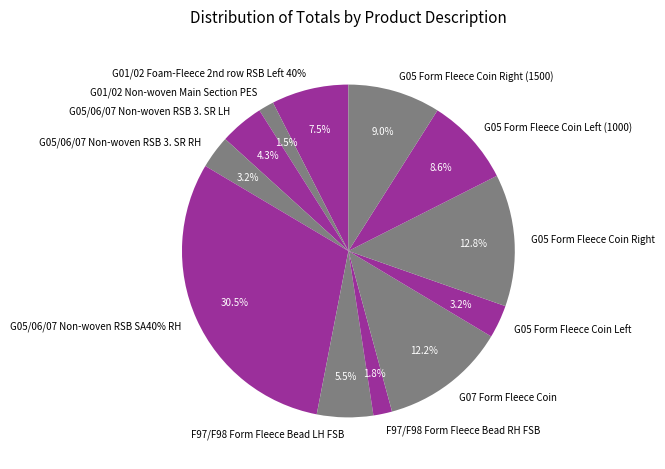

How many segments does this pie chart have?

12